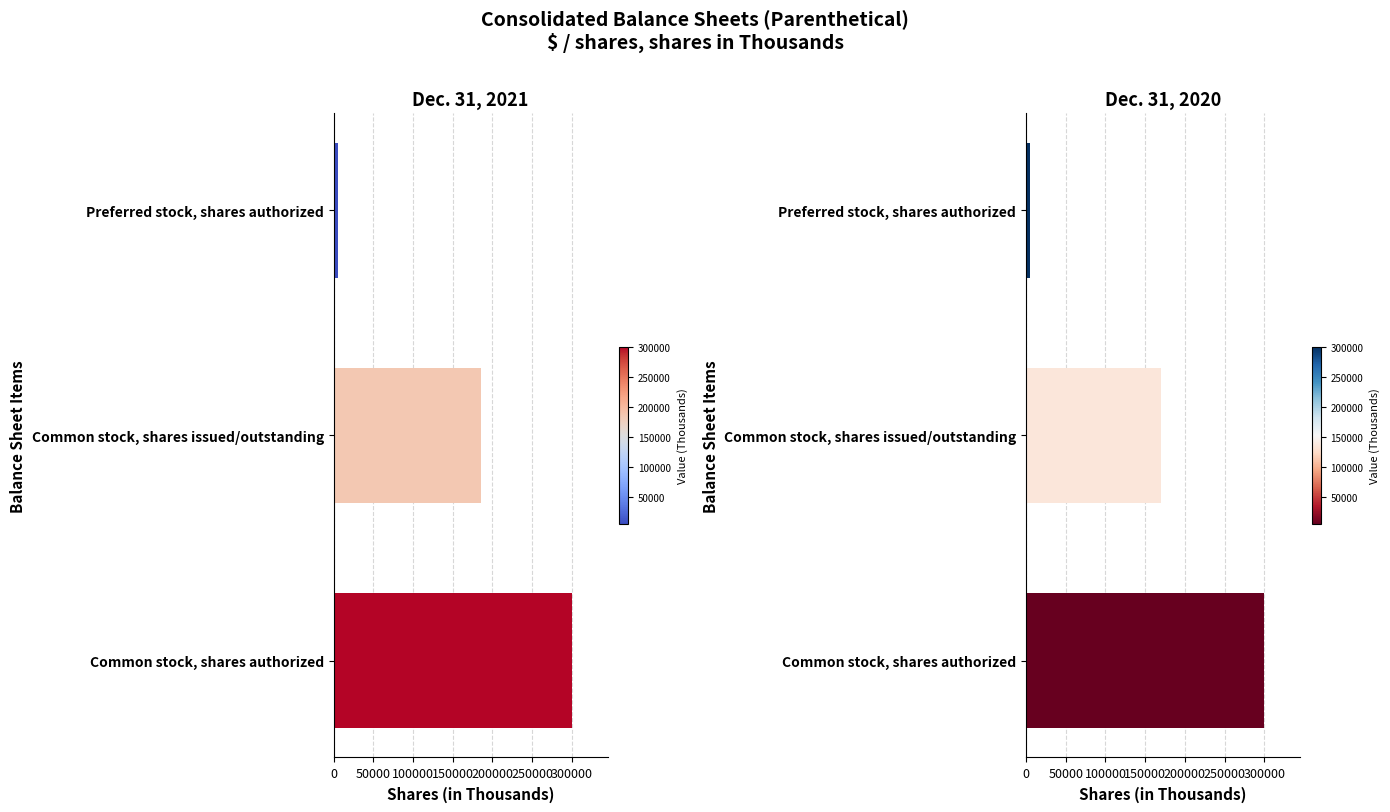

Reading left to right, what are all the values shown in this chart?

Dec. 31, 2021: 0=300000	50000=185286	100000=5000
Dec. 31, 2020: 0=300000	50000=170456	100000=5000